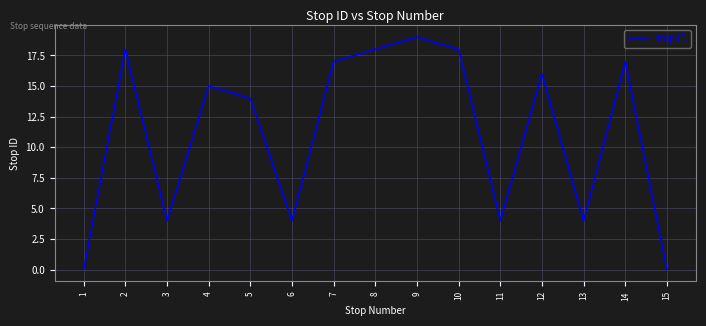

Read the value at 6, to the nearest 5.

5